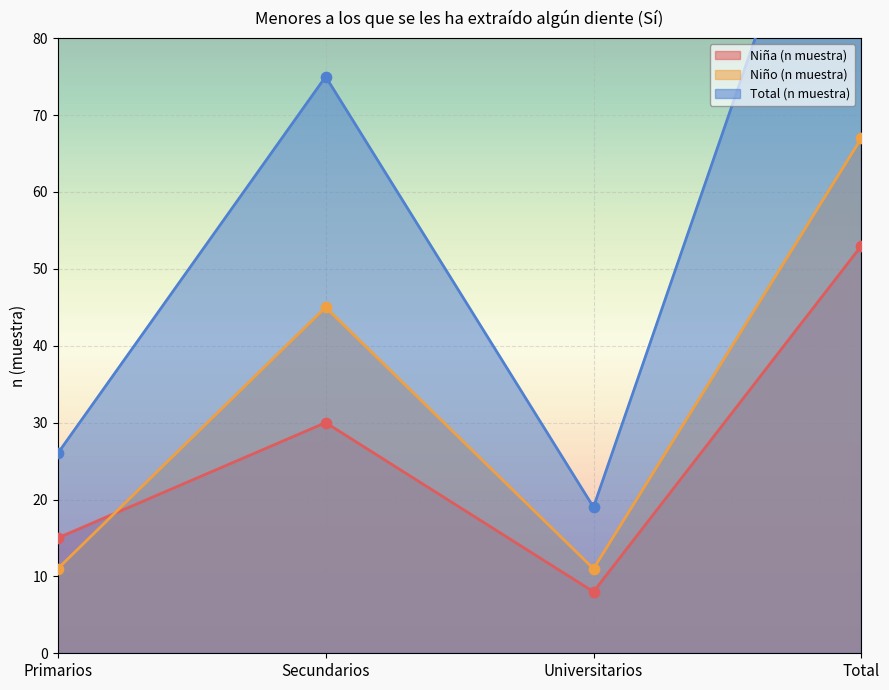

What is the total value across all series at Total?

240